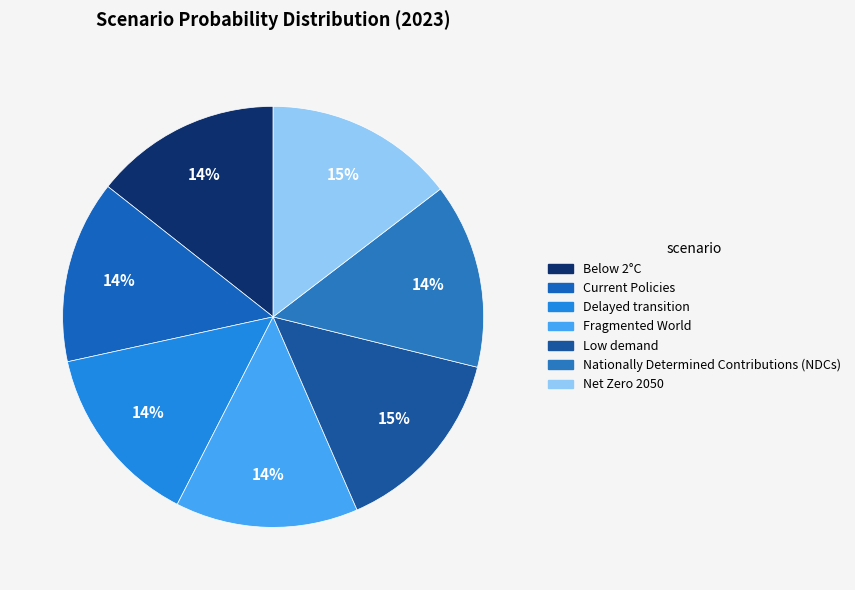

True or false: Current Policies accounts for 14% of the total.

True